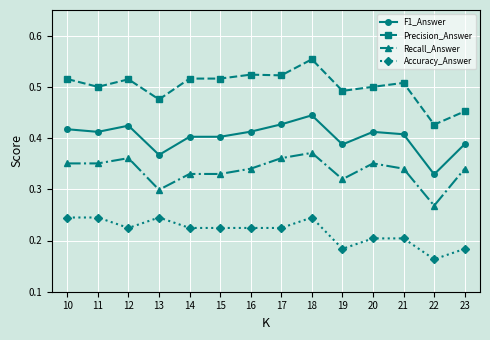

True or false: F1_Answer has more than 1 points higher than both neighbors.

True